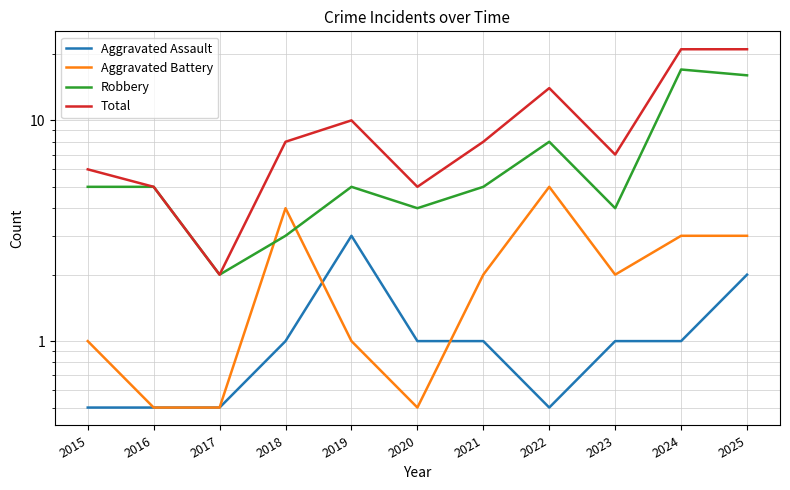

Where is the first local minimum for Total?

2017